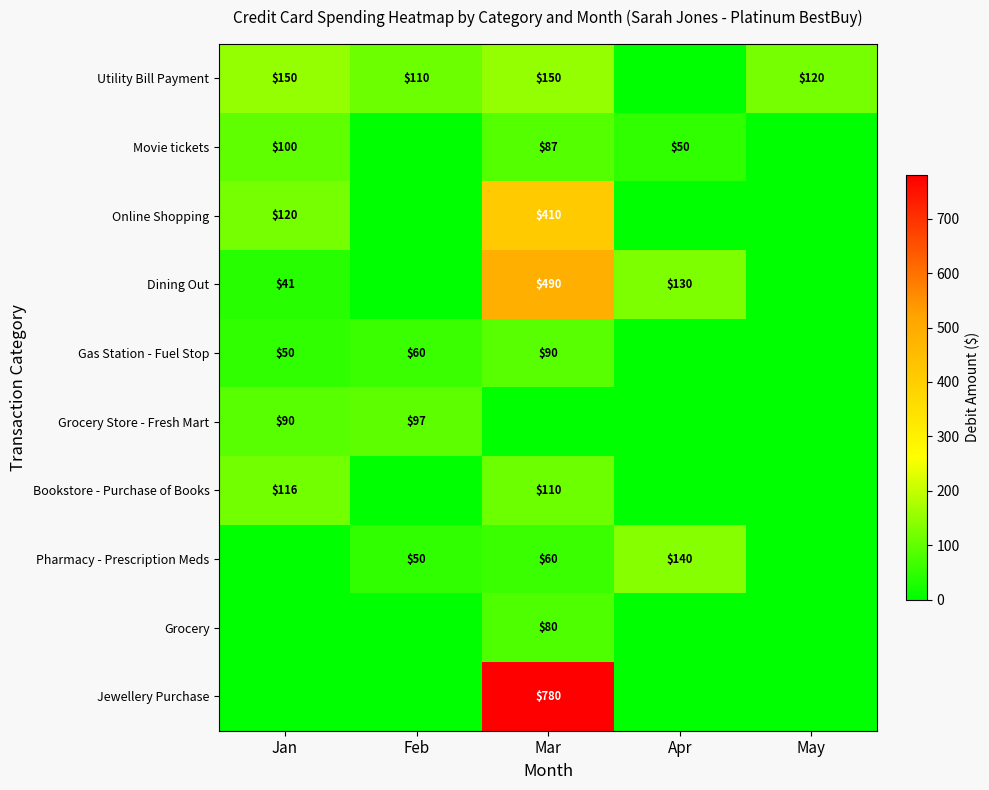

The Grocery Store - Fresh Mart series shows 90 at Jan. True or false?

True